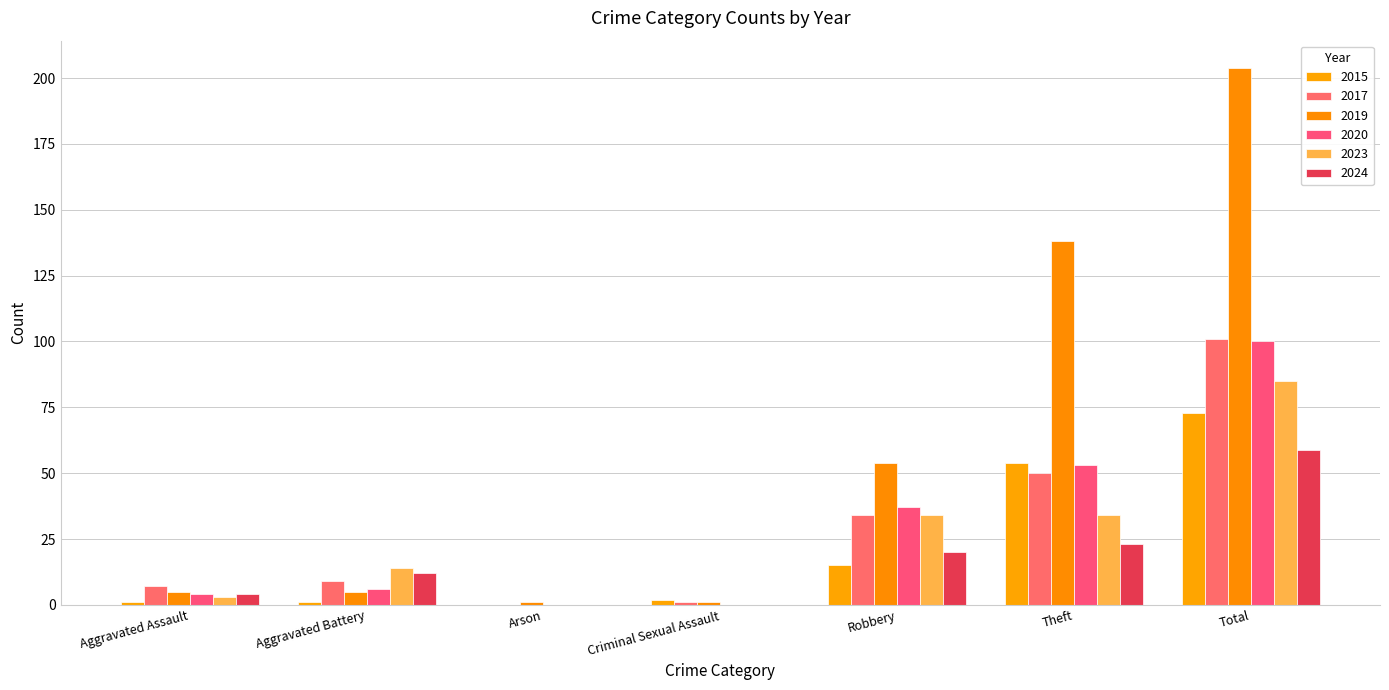

What position from the right is Theft?

2